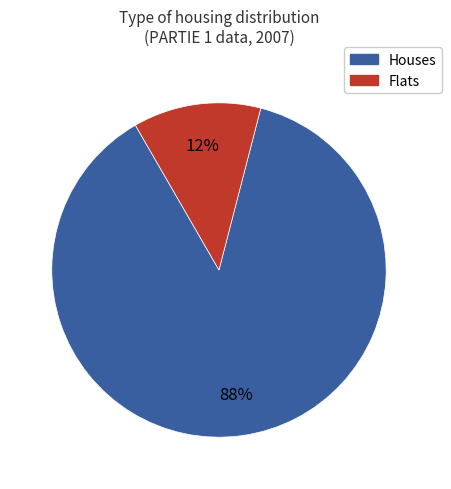

Which has a higher value, Flats or Houses?

Houses